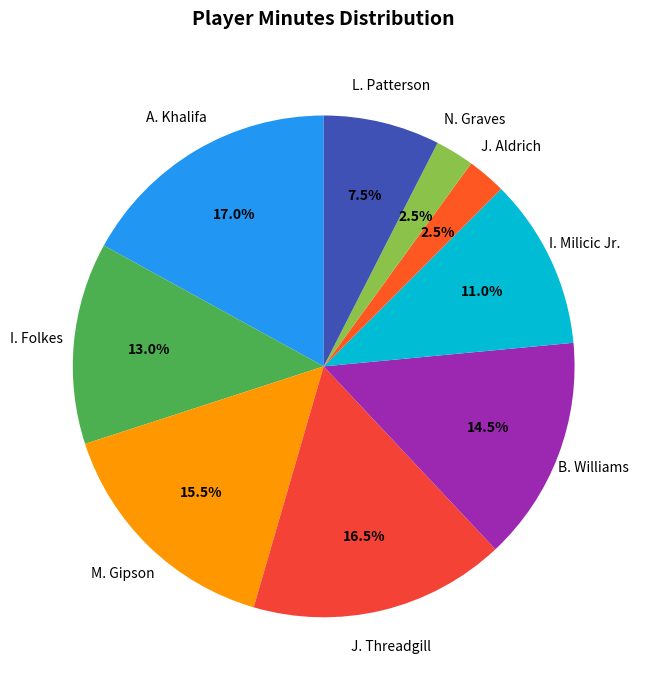

Count the number of slices in the pie.

9